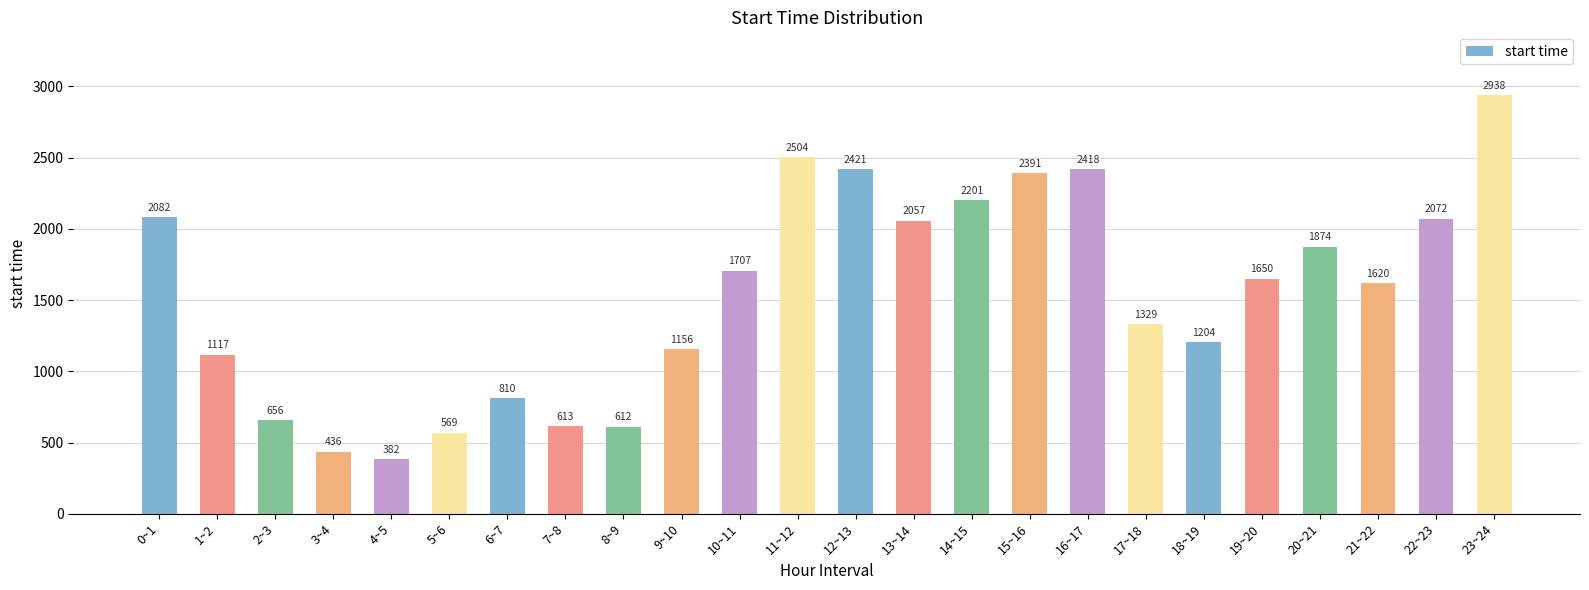

List the labels in order of value, smallest first.

4~5, 3~4, 5~6, 8~9, 7~8, 2~3, 6~7, 1~2, 9~10, 18~19, 17~18, 21~22, 19~20, 10~11, 20~21, 13~14, 22~23, 0~1, 14~15, 15~16, 16~17, 12~13, 11~12, 23~24